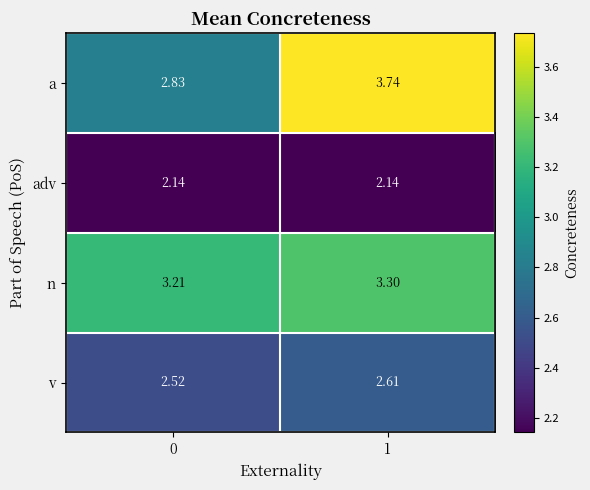

Is the value of v at 0 greater than the value of a at 1?

No